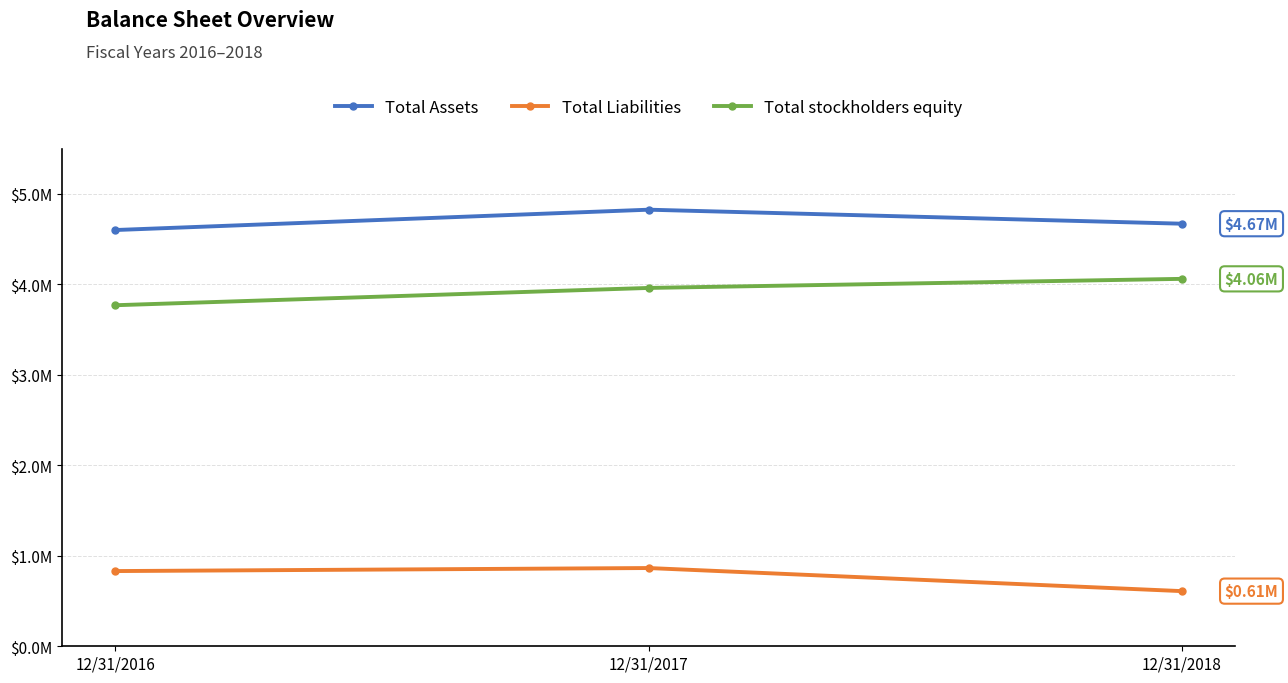

Reading left to right, list all the values displayed in this chart.

Total Assets: 4601371	4826196	4671335
Total Liabilities: 831378	864923	609674
Total stockholders equity: 3769993	3961273	4061661